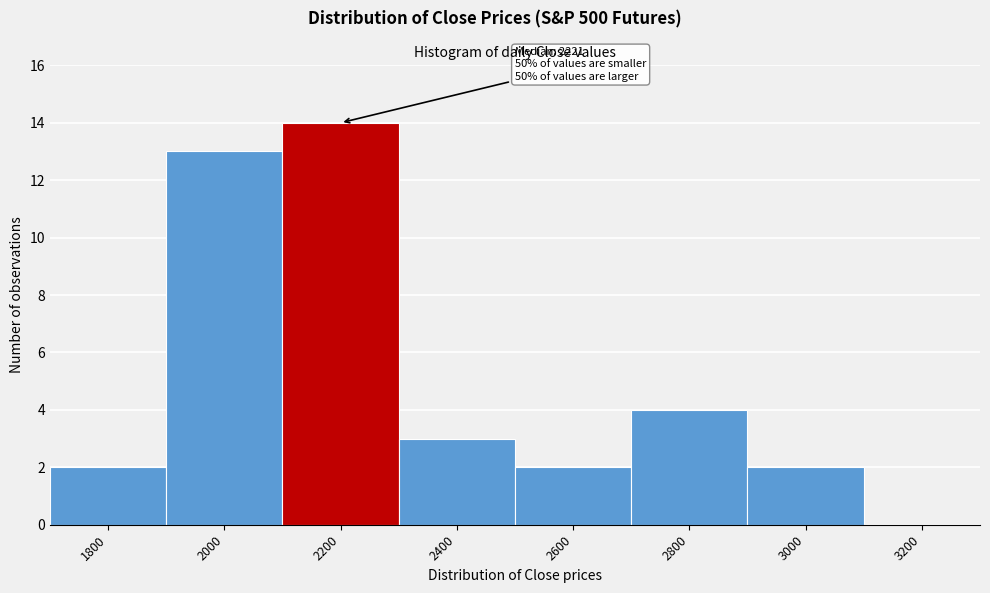

Reading left to right, extract all data points from this chart.

1800=2	2000=13	2200=14	2400=3	2600=2	2800=4	3000=2	3200=0